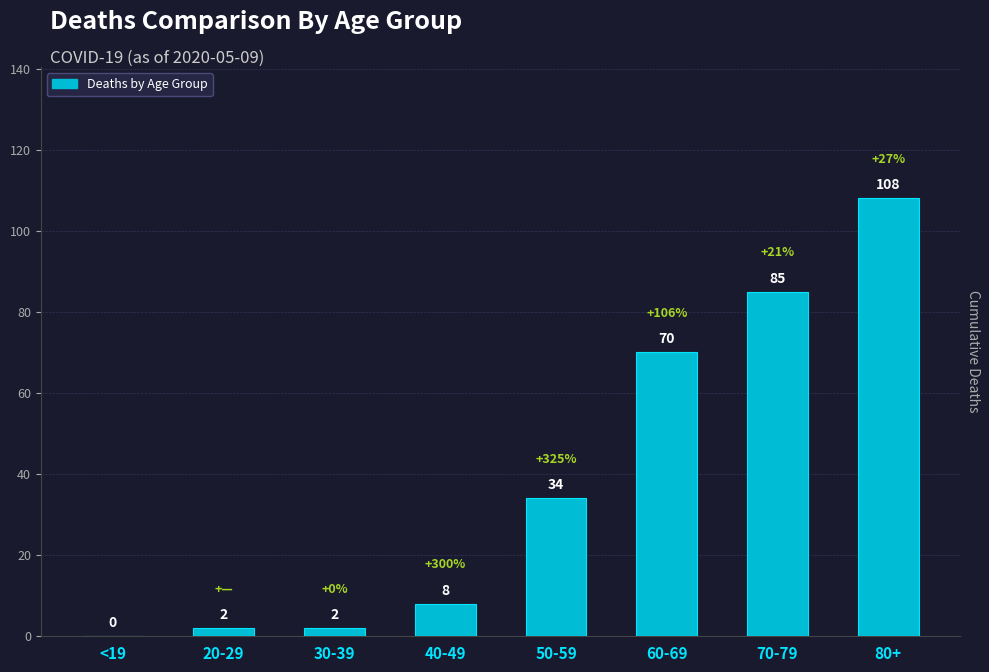

Reading left to right, list all the values displayed in this chart.

<19=0	20-29=2	30-39=2	40-49=8	50-59=34	60-69=70	70-79=85	80+=108